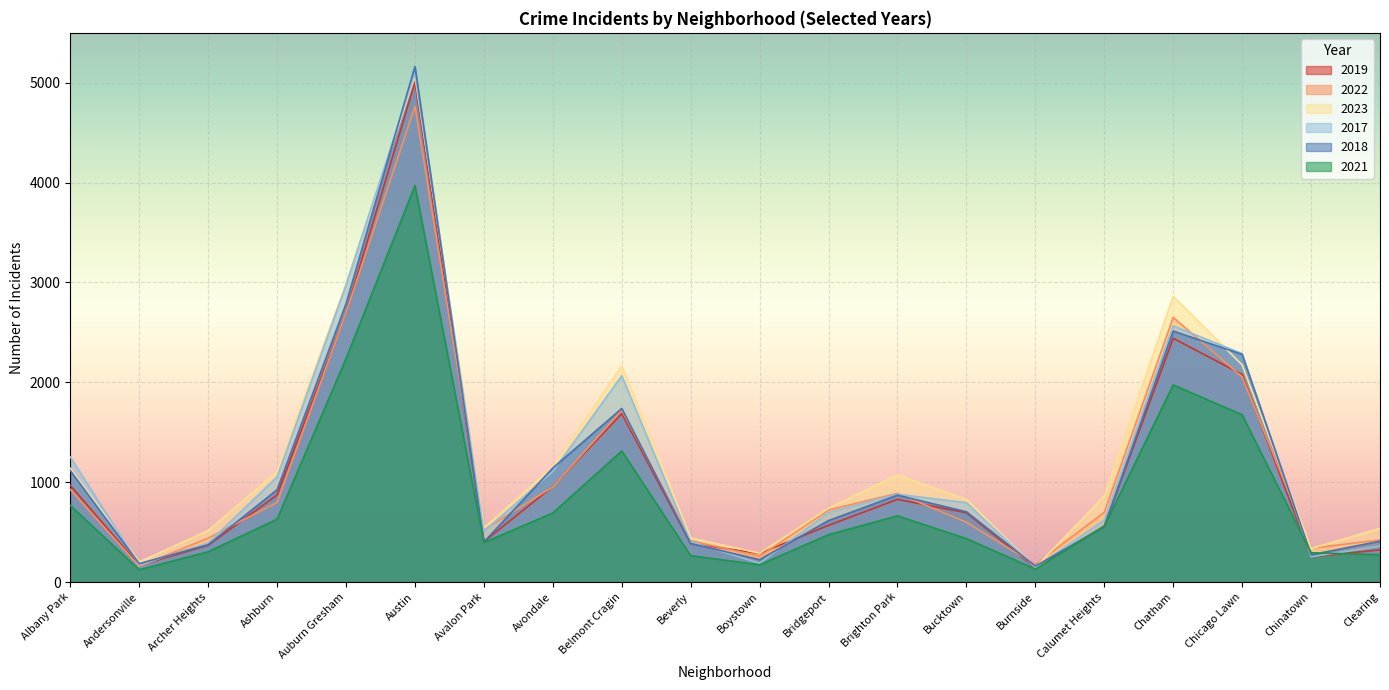

How many intersections are there between 2017 and 2018?

11